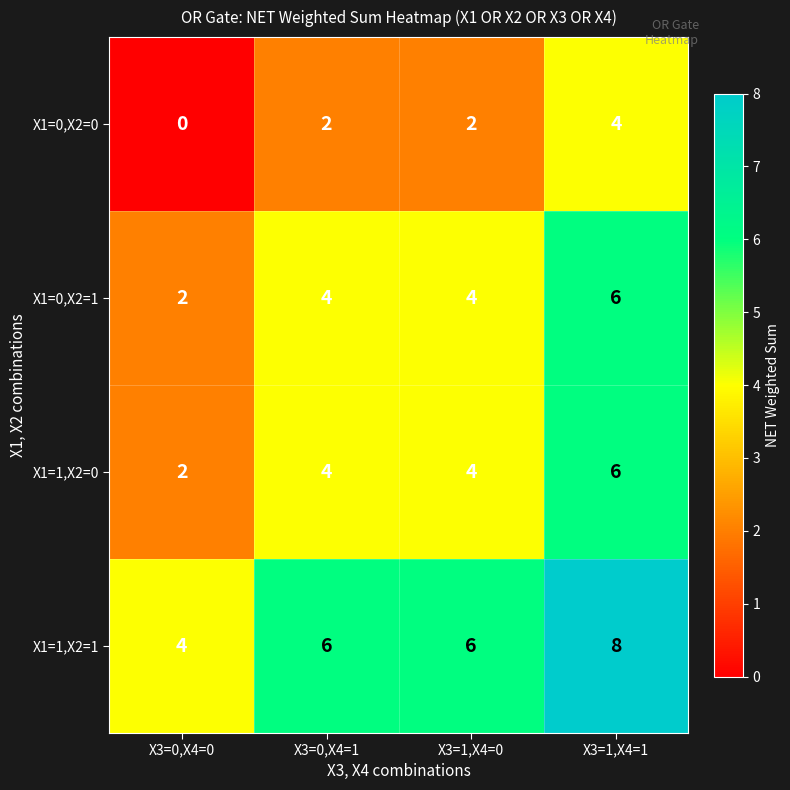

How many X1=1,X2=0 values are between 4 and 6?

3